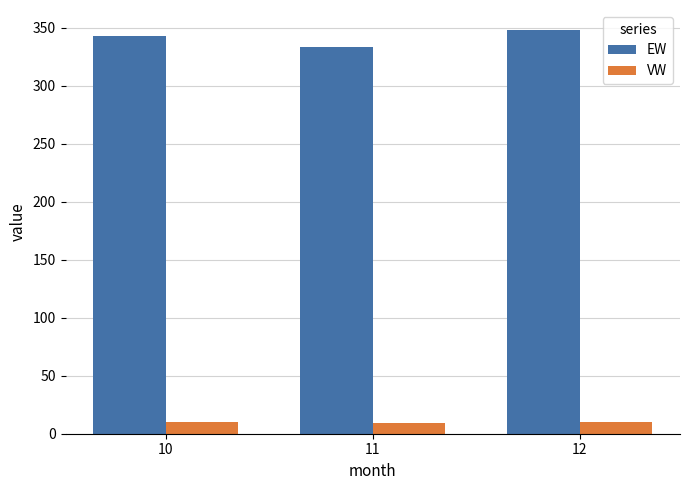

Which series has the largest total across all categories?

EW